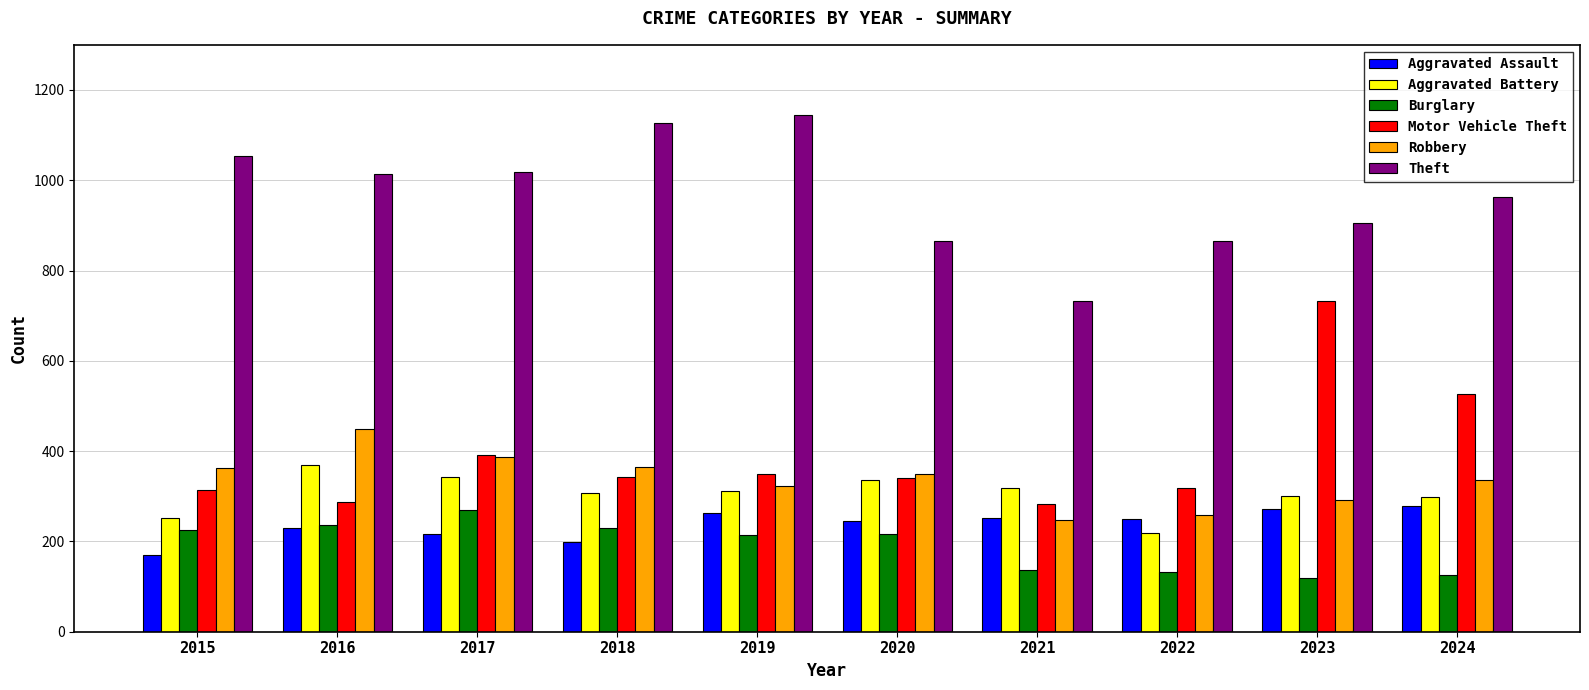

How many distinct data groups are displayed?

6